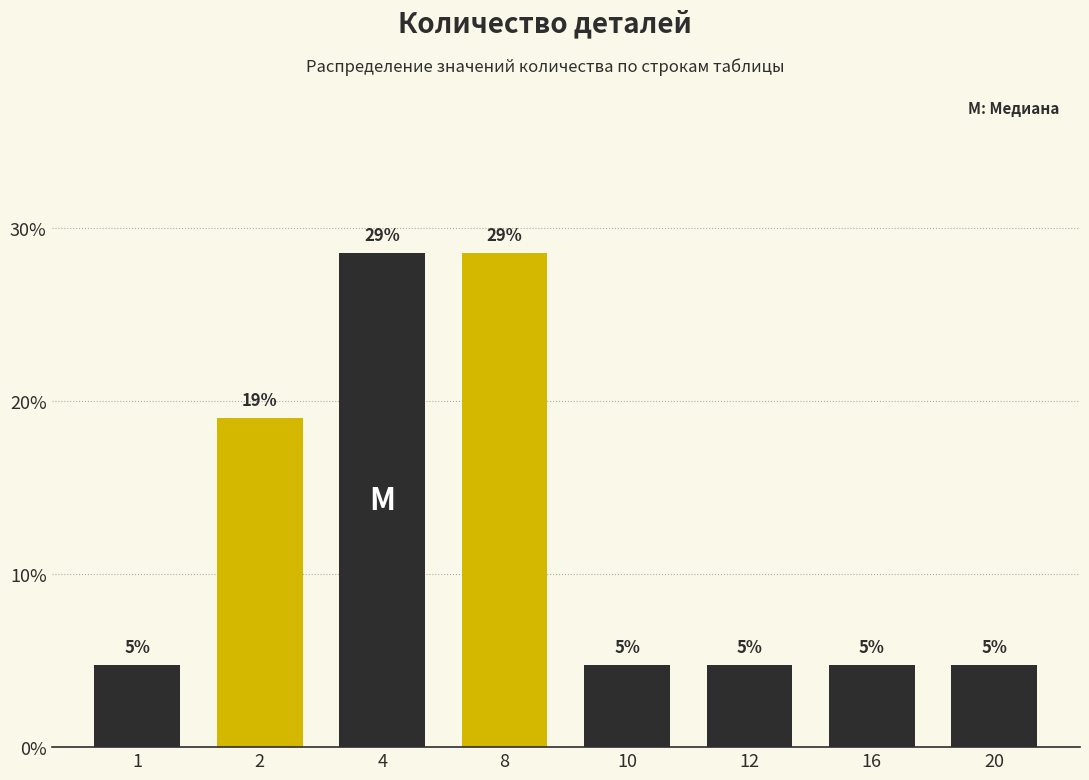

How many bars are there in total?

8